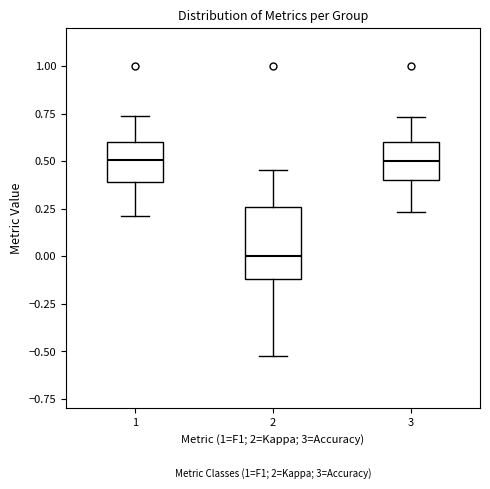

Reading left to right, read every box against the y-axis: the position of its median line, the range the box covers, and the ends of its whiskers. The values are not printed on the chart, so give them approximately, as read against the axis.

1: median 0.50, box 0.40 to 0.60, whiskers 0.20 to 0.75
2: median 0.00, box -0.10 to 0.25, whiskers -0.50 to 0.45
3: median 0.50, box 0.40 to 0.60, whiskers 0.25 to 0.75